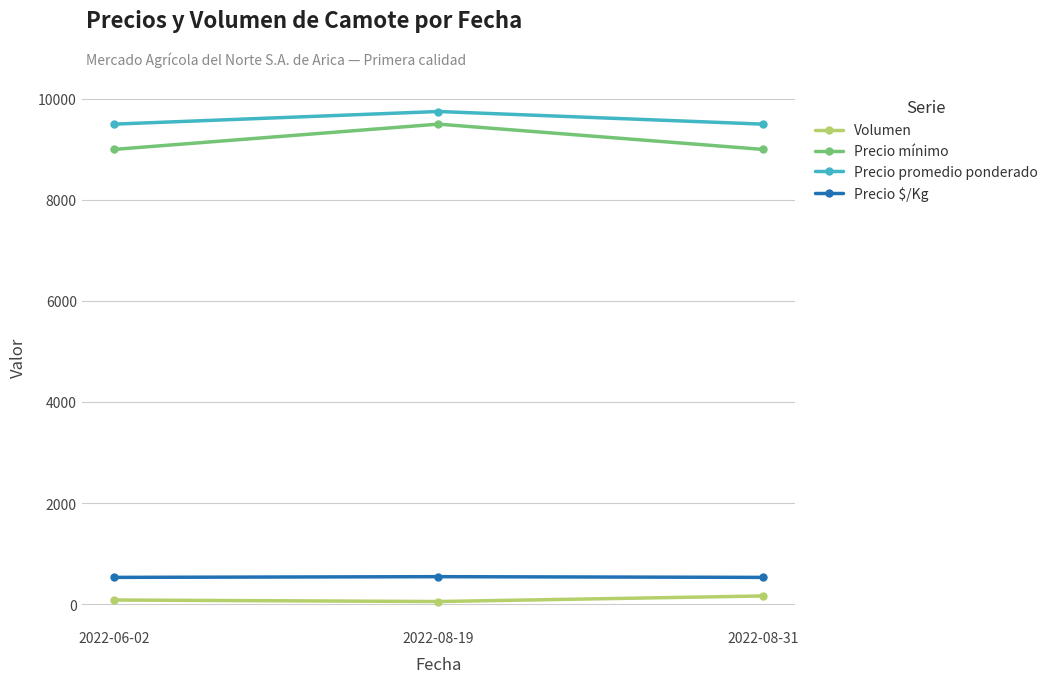

Count the Precio mínimo values in the range 9000 to 9500.

3